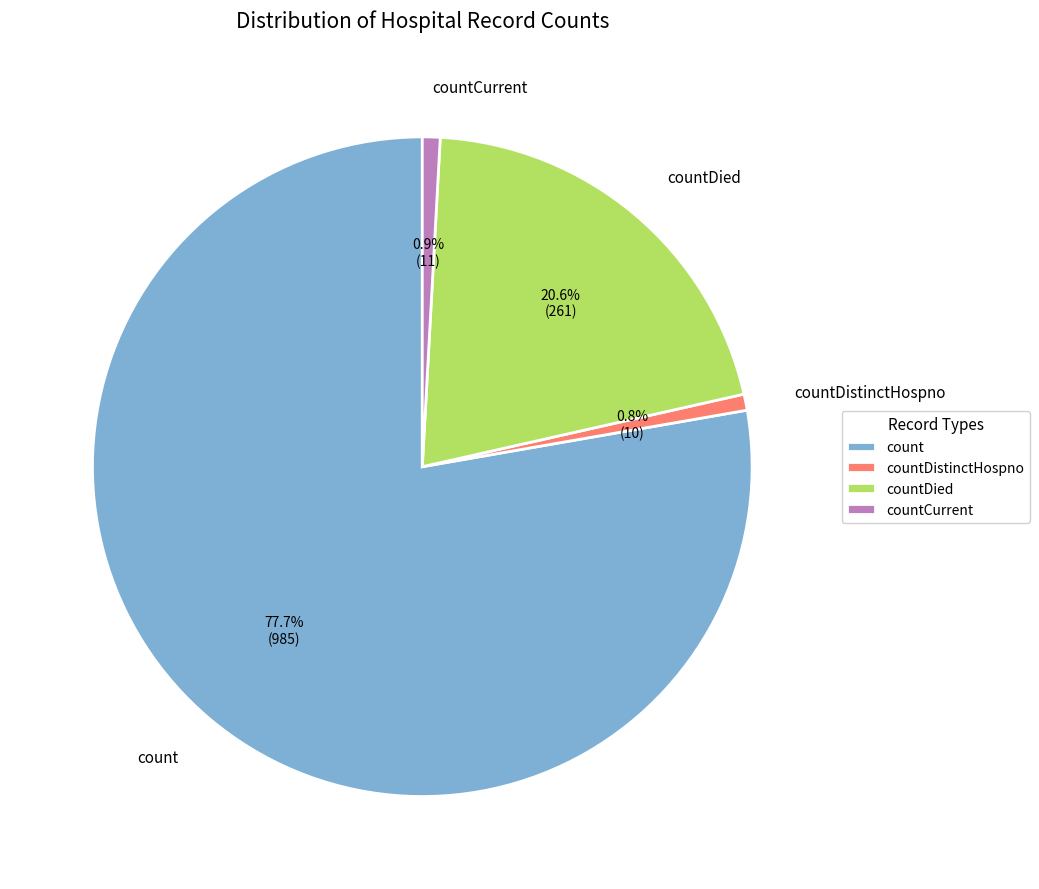

Which slice is the largest?

count